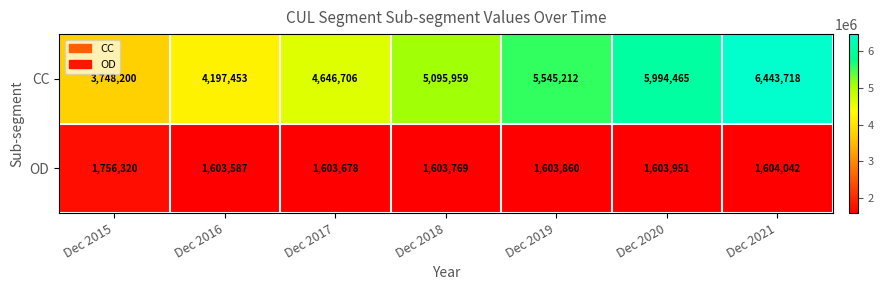

Read the OD value at Dec 2017, to the nearest 100.

1603700